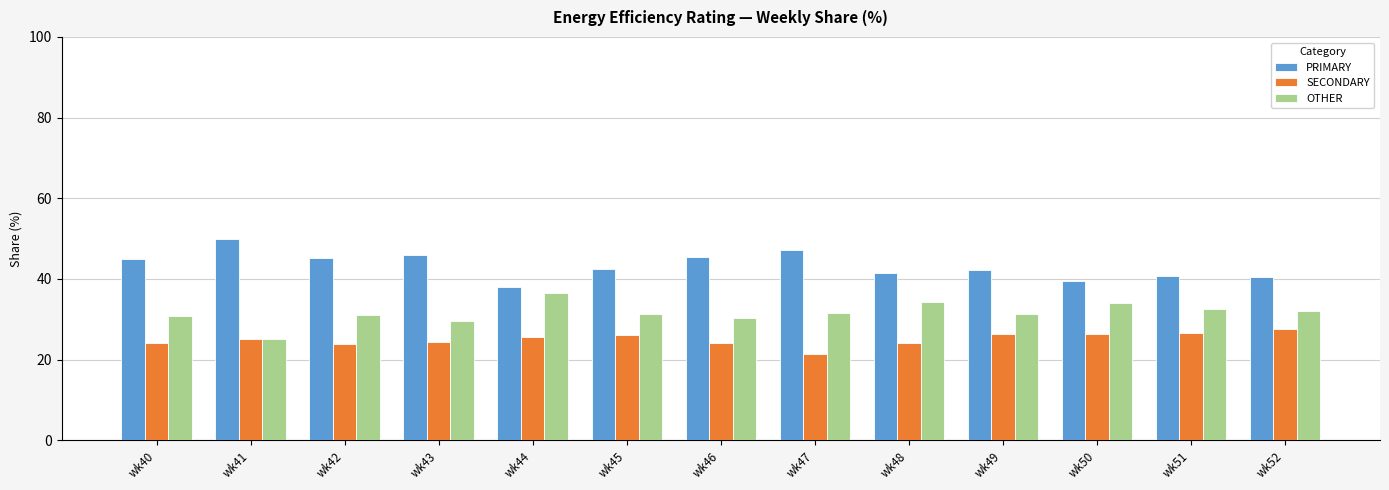

The PRIMARY series shows 42.5 at wk45. True or false?

True